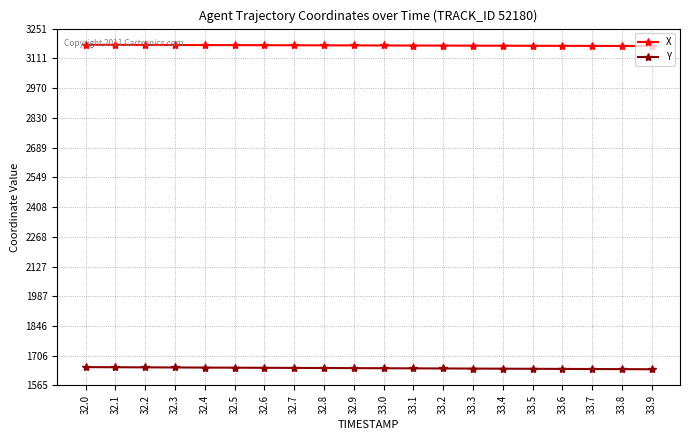

True or false: X has a value of 5687.3 at 33.6.

False